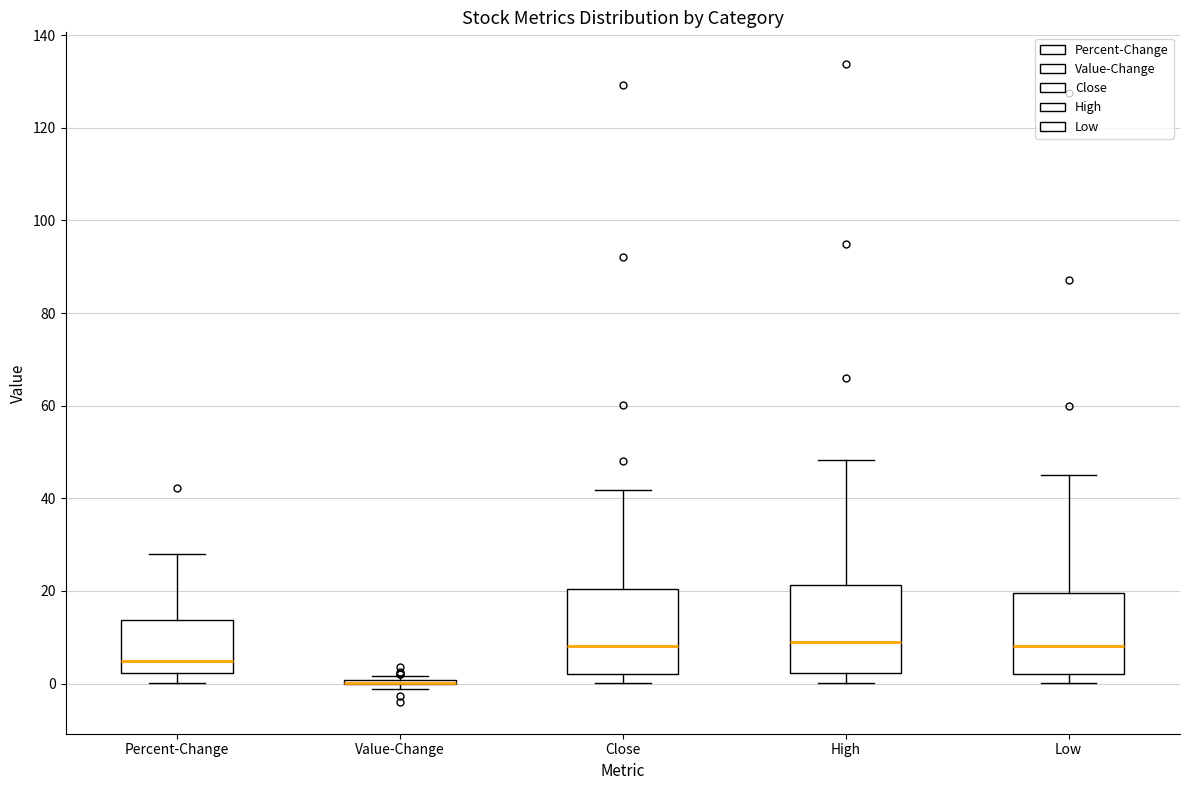

Reading left to right, transcribe this box plot: for each box, give where its median line is, the range the box spans, and where its two whiskers end, as read against the y-axis. The values are not printed on the chart, so give them approximately, as read against the axis.

Percent-Change: median 4, box 2 to 14, whiskers 0 to 28
Value-Change: box collapsed to a line at 0, whiskers -2 to 2
Close: median 8, box 2 to 20, whiskers 0 to 42
High: median 8, box 2 to 22, whiskers 0 to 48
Low: median 8, box 2 to 20, whiskers 0 to 46